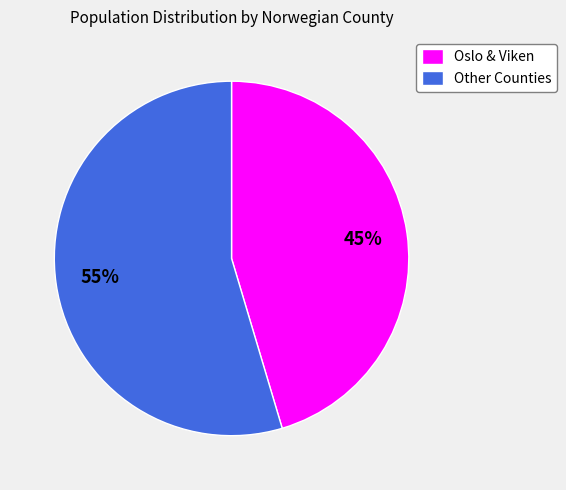

True or false: Oslo & Viken accounts for 45% of the total.

True